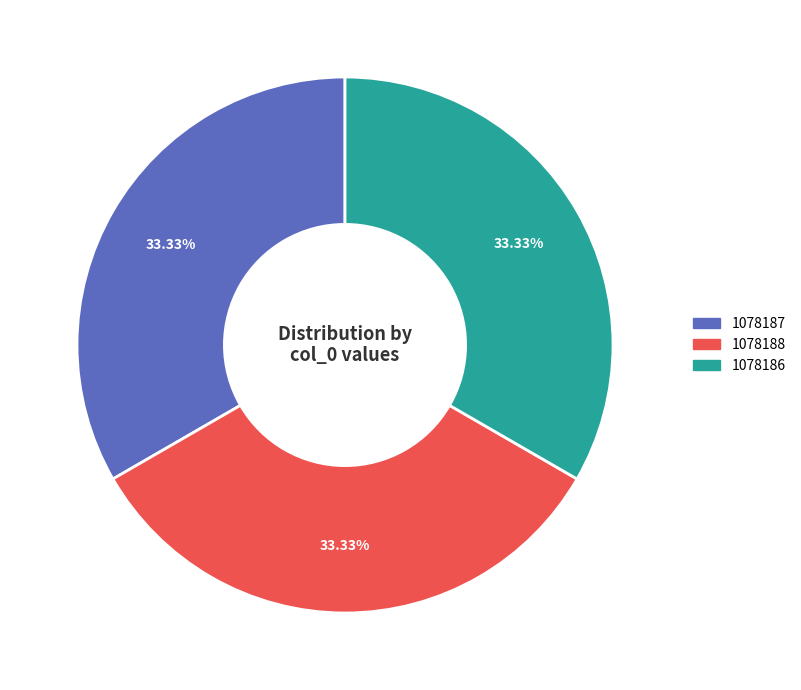

Count the number of slices in the pie.

3